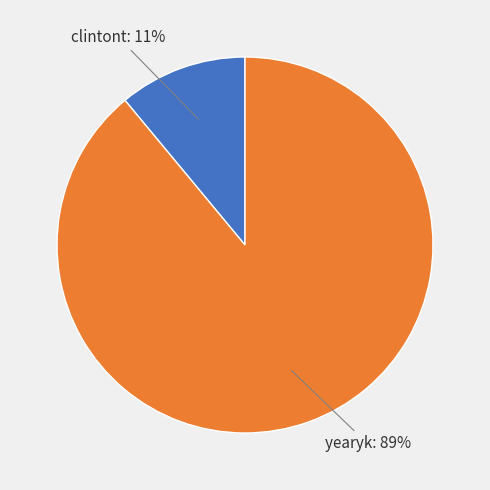

To the nearest percent, what percentage of the pie is yearyk?

89%